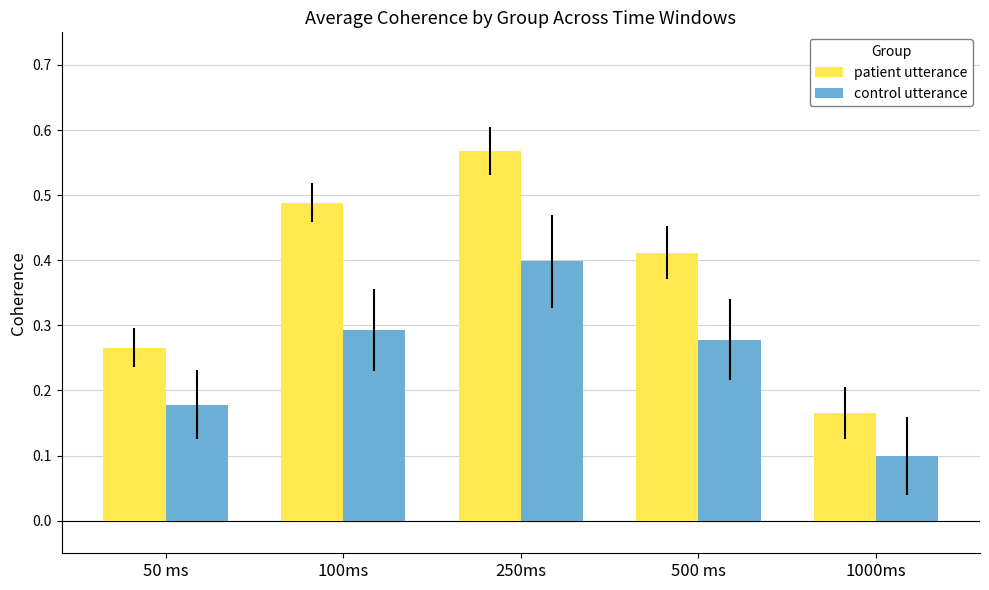

Which category has the highest value in the patient utterance series?

250ms